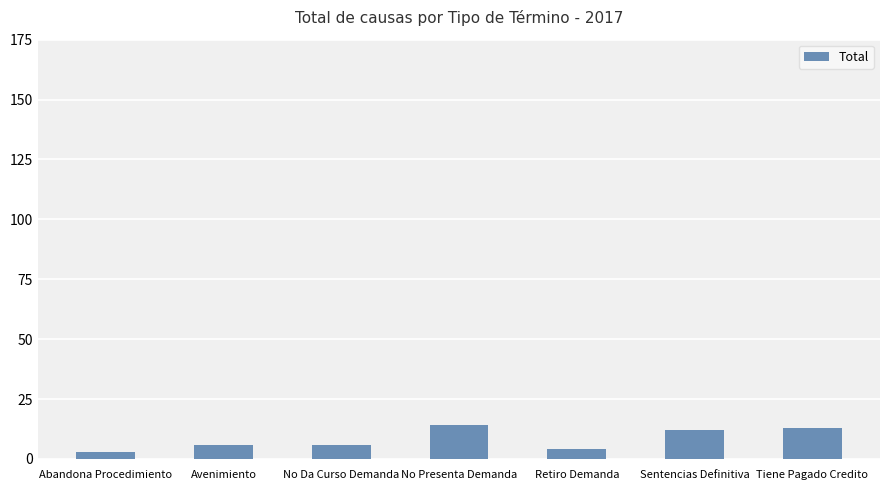

What is the minimum value shown in the chart?

3